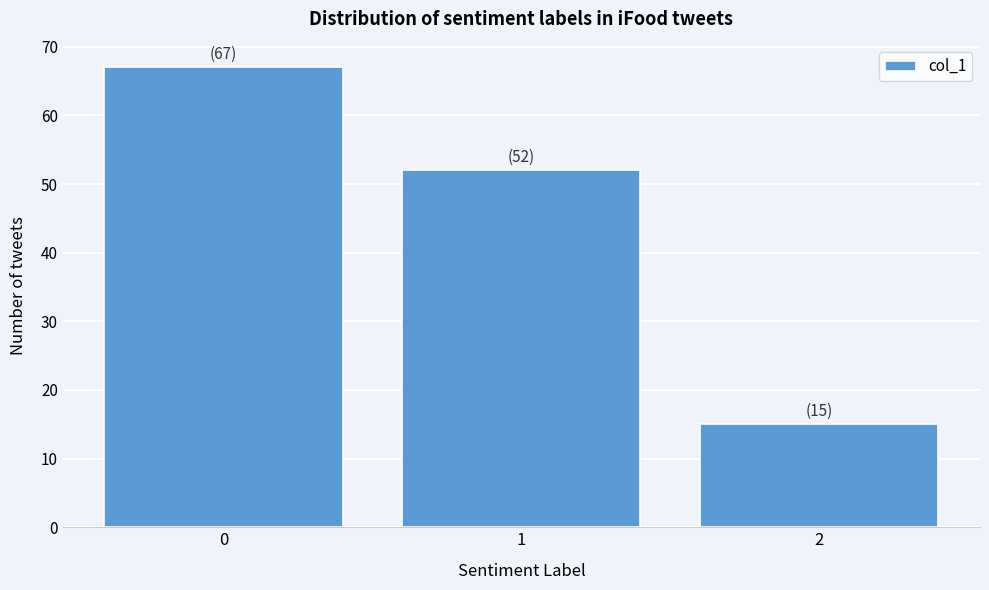

Reading left to right, extract all data points from this chart.

0=67	1=52	2=15